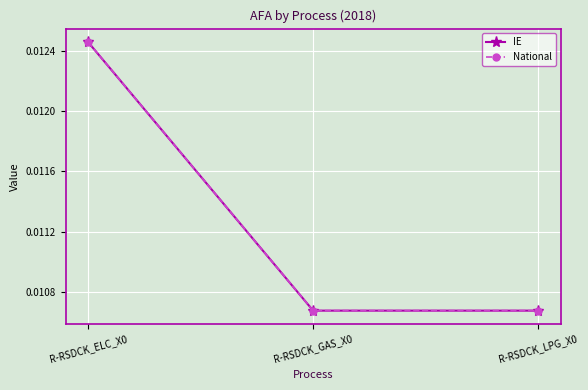

Which has a higher value, R-RSDCK_GAS_X0 or R-RSDCK_LPG_X0?

R-RSDCK_GAS_X0